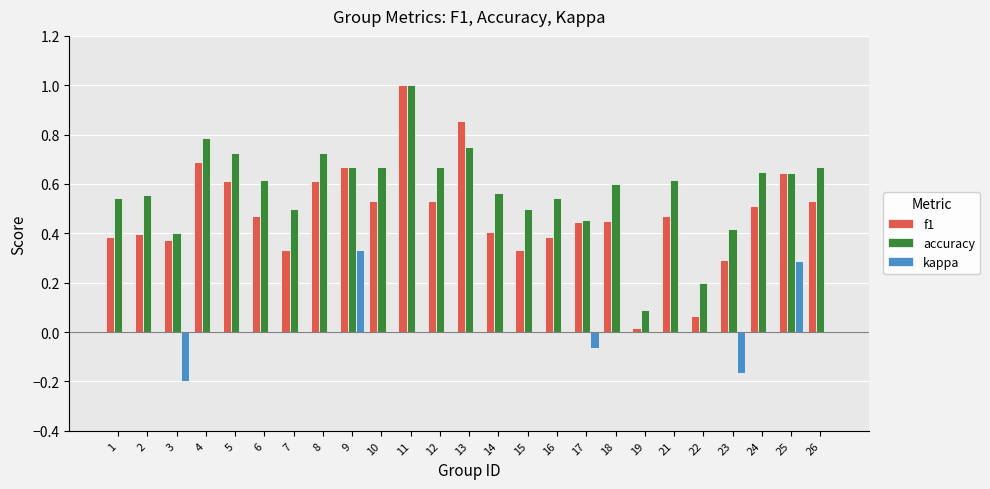

Which series has the largest total across all categories?

accuracy